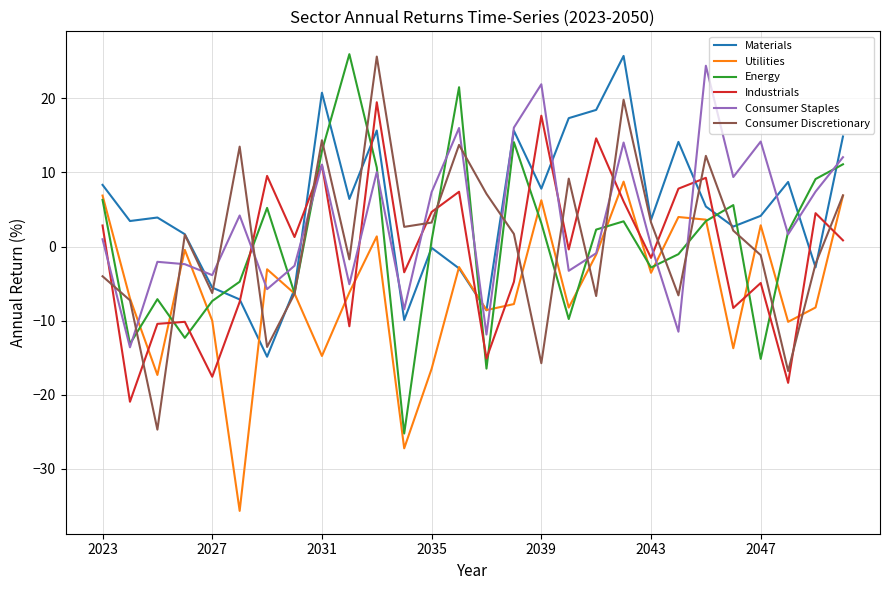

What is the highest value of the Materials series?

25.7